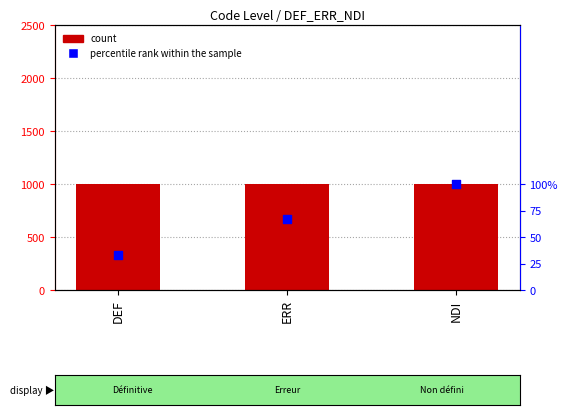

Which series reaches the maximum Y coordinate?

percentile rank within the sample